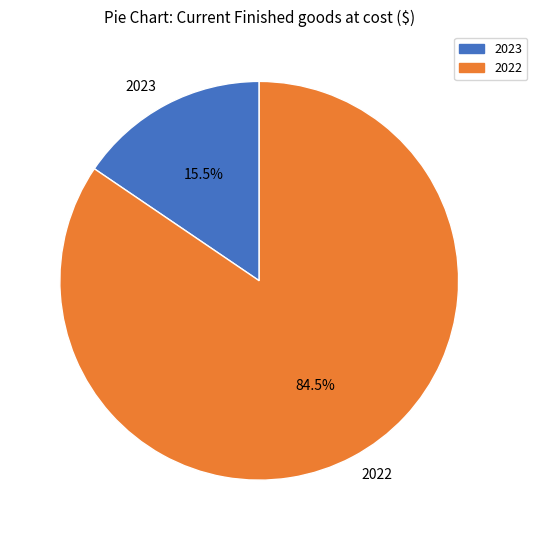

Which category accounts for the majority?

2022